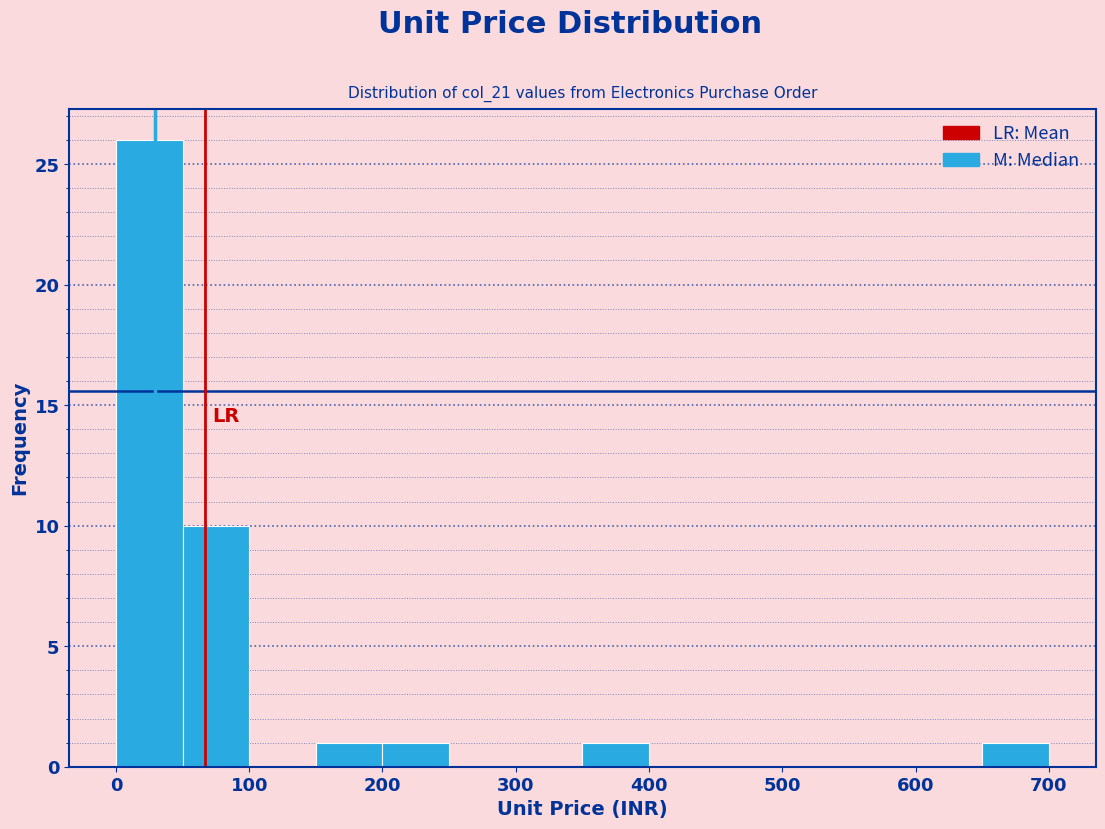

Reading left to right, transcribe this chart: for each bar, give the range it covers on the x-axis and its height. The values are not printed on the chart, so give them approximately, as read against the axis.

0 to 50: 26
50 to 100: 10
100 to 150: 0
150 to 200: 1
200 to 250: 1
250 to 300: 0
300 to 350: 0
350 to 400: 1
400 to 450: 0
450 to 500: 0
500 to 550: 0
550 to 600: 0
600 to 650: 0
650 to 700: 1